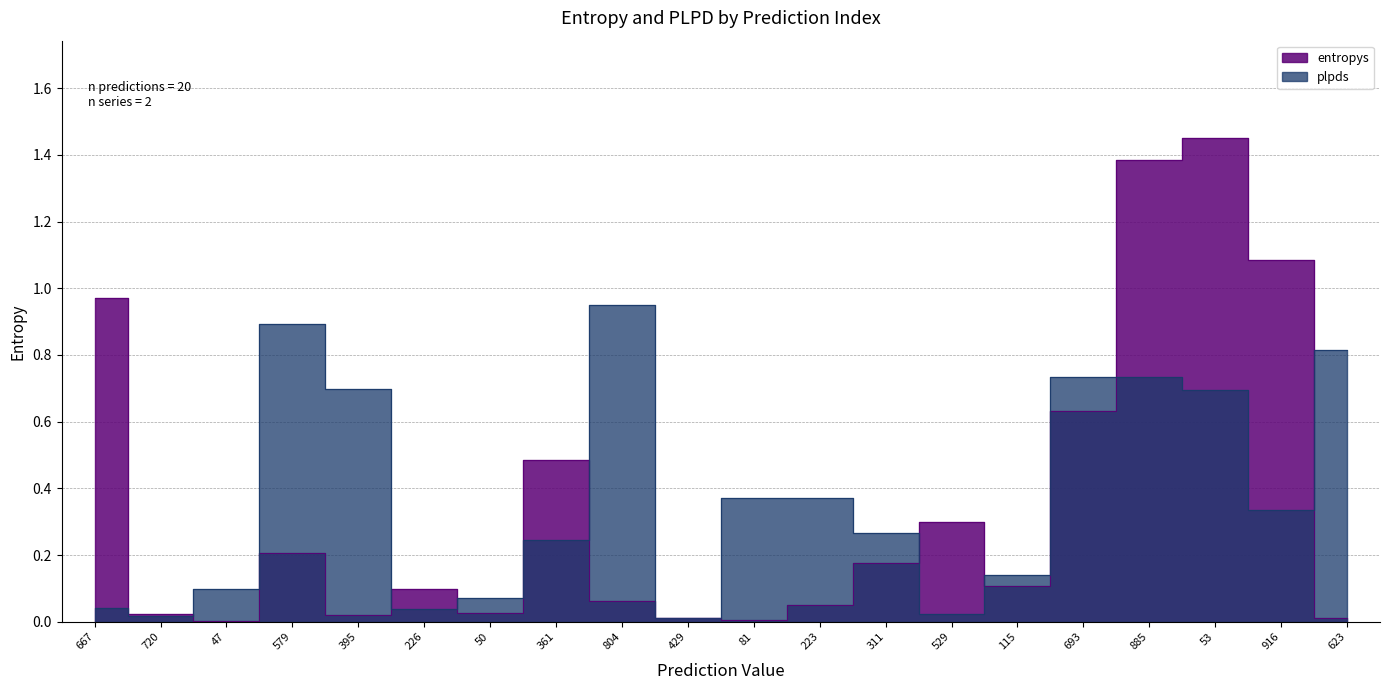

Which label corresponds to the largest value in the chart?

53